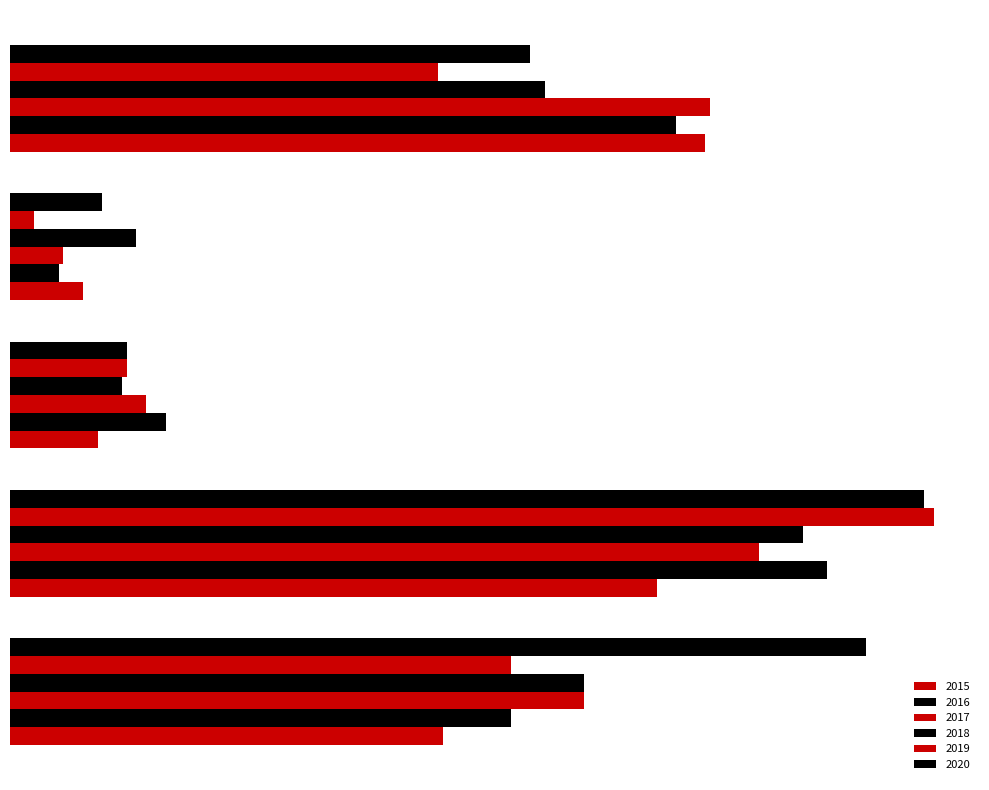

Which has a higher value, Homicide or Robbery?

Robbery